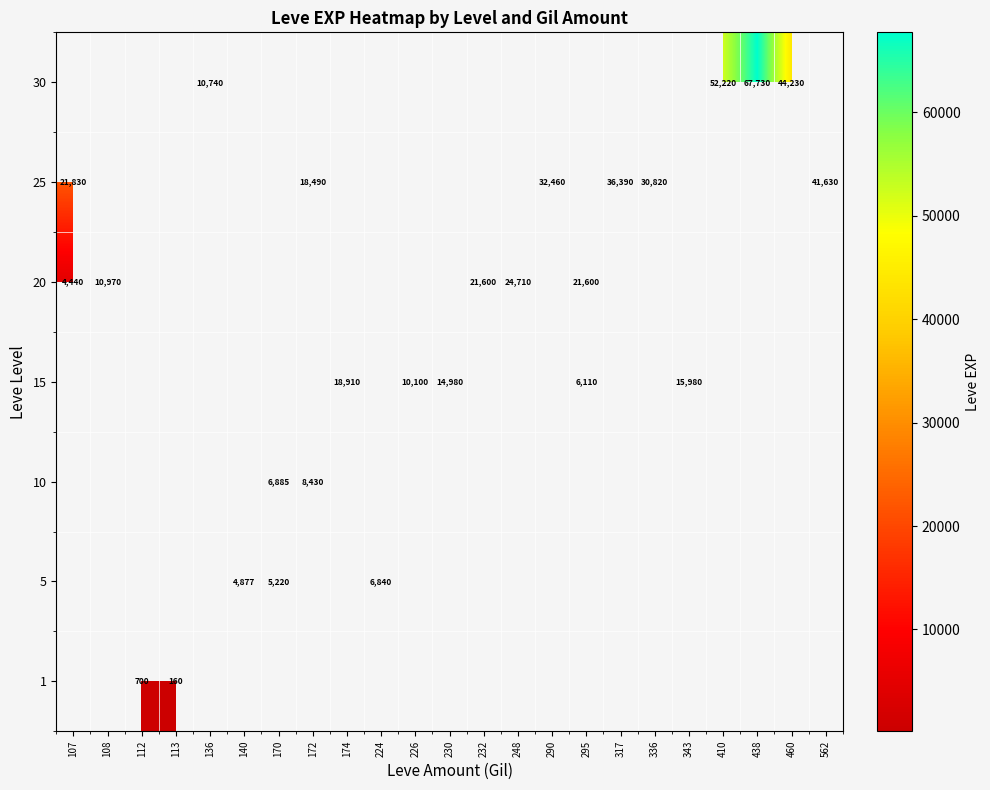

What is the maximum value for row_5?

41630.0